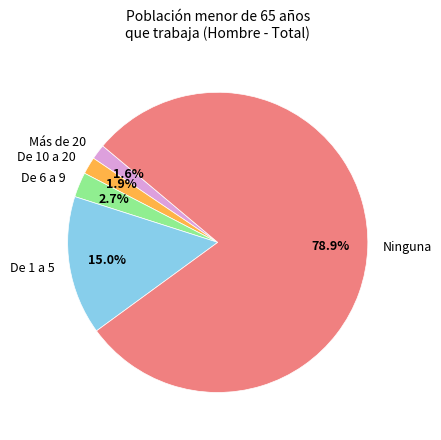

What is the largest slice in the pie chart?

Ninguna